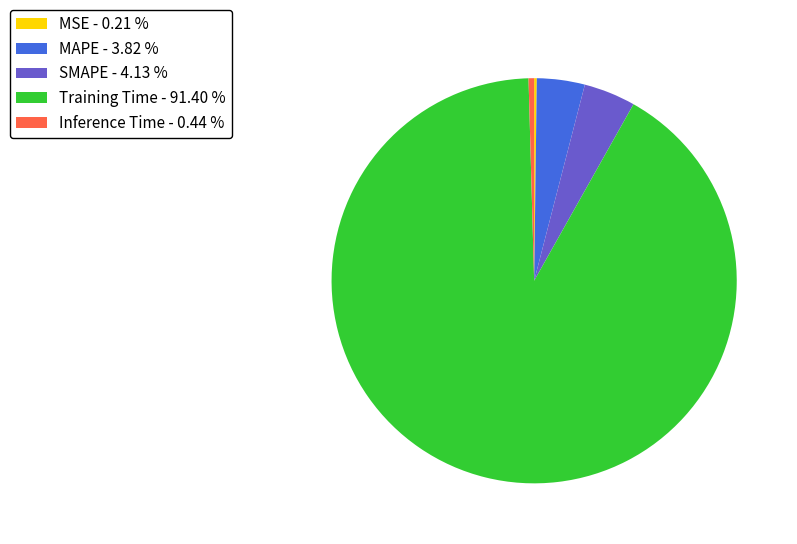

Is there any slice that represents more than half of the pie?

Yes